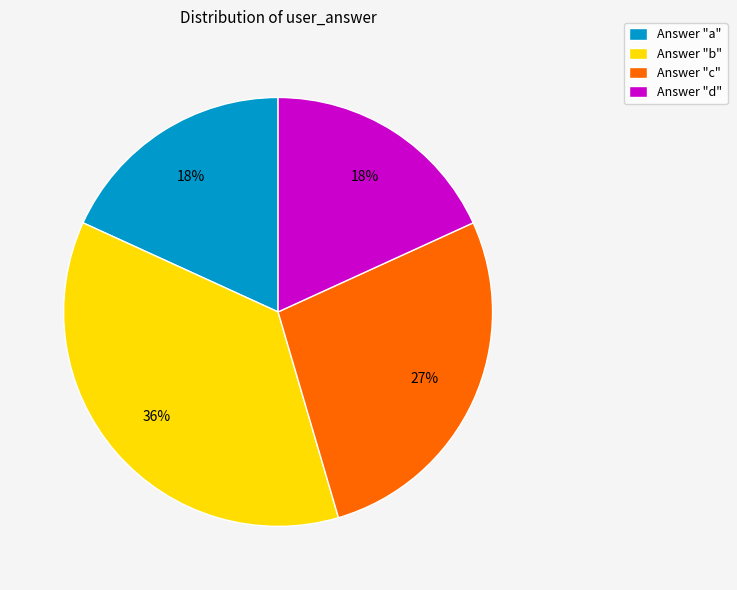

Is there any slice that represents more than half of the pie?

No